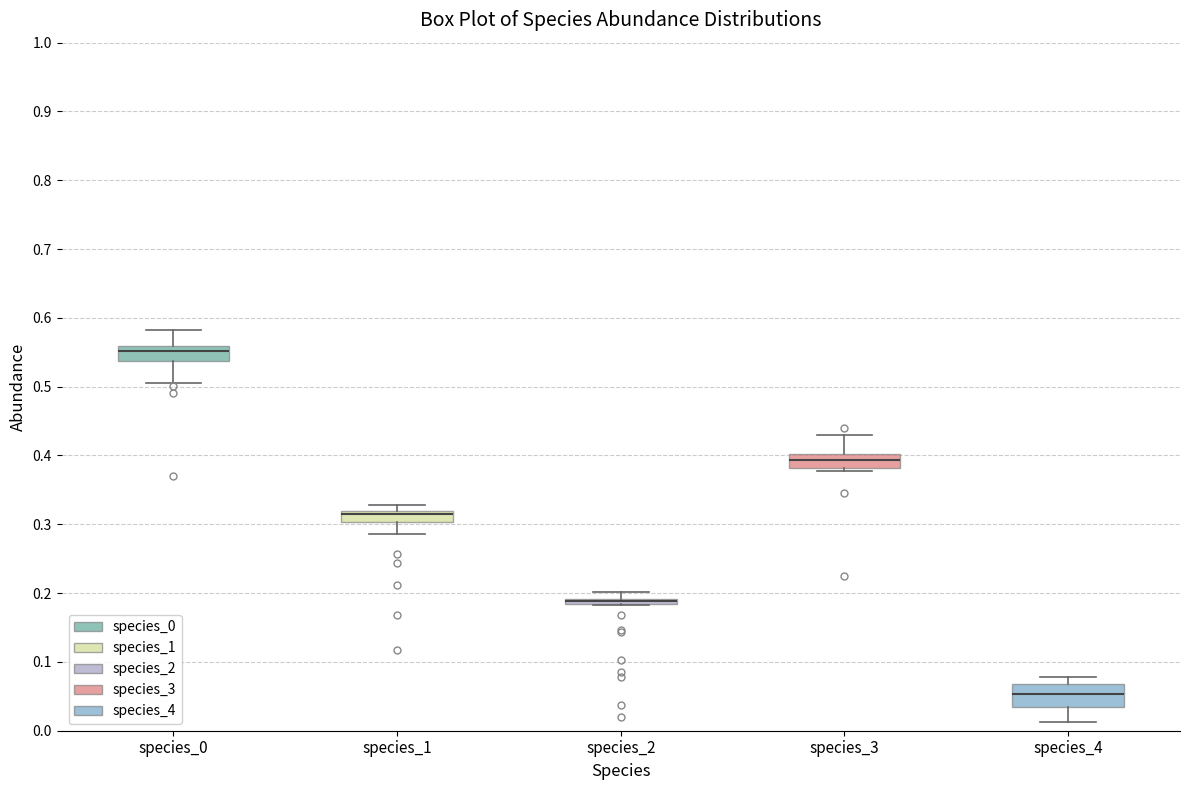

Where is the upper edge of the box for species_4 on the y-axis? The values are not printed on the chart, so give them approximately, as read against the axis.

0.07